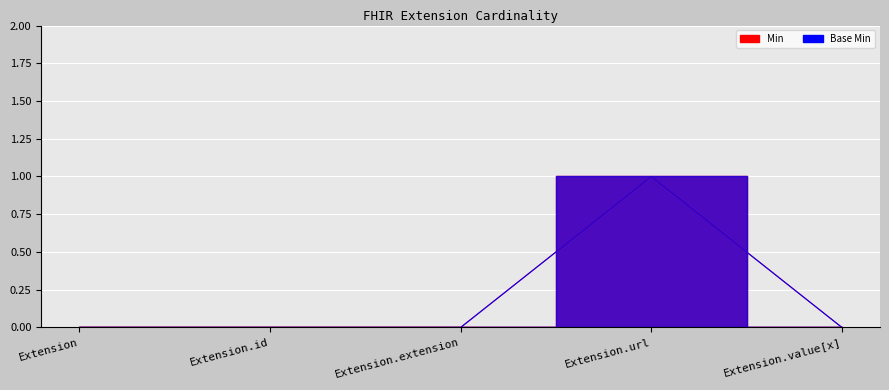

What is the maximum value shown in the chart?

1